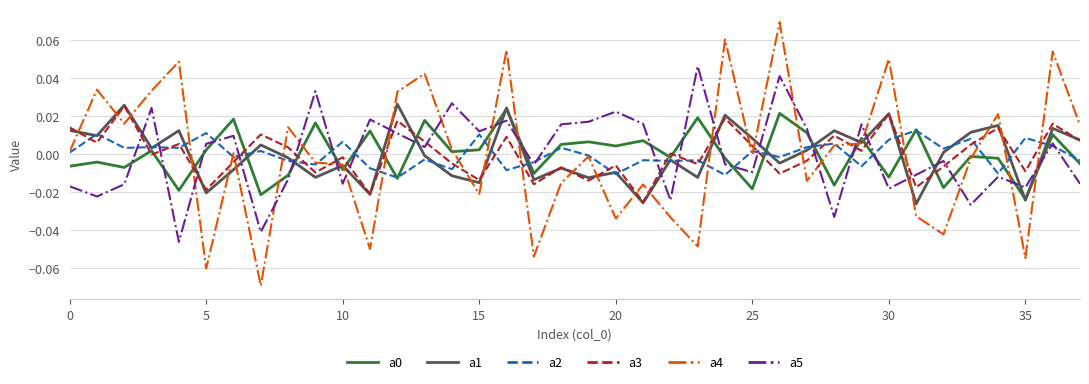

Which series has the widest spread of values?

a4